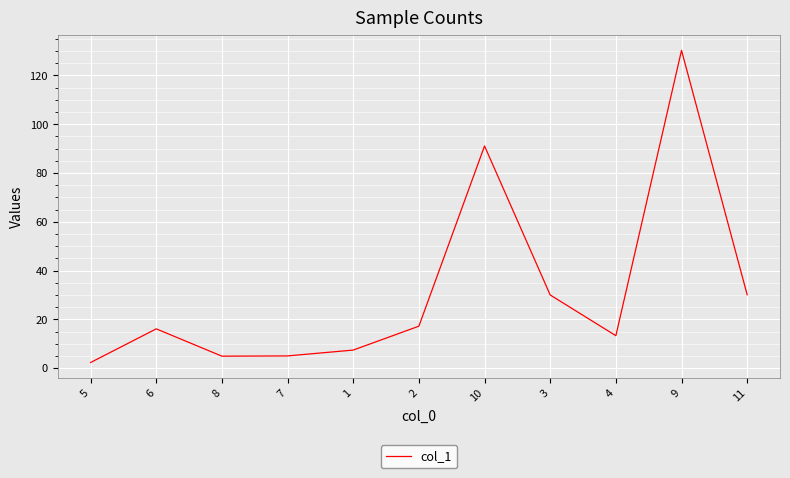

Where does the data first go above 16?

6